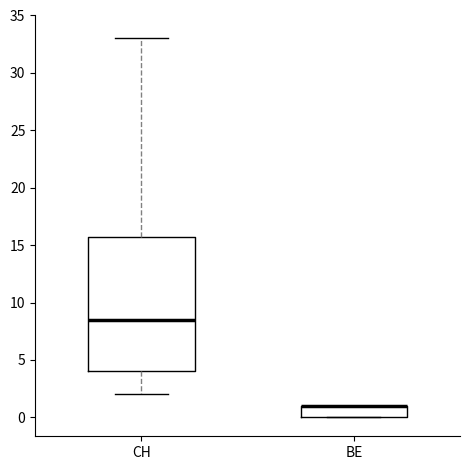

Reading left to right, transcribe this box plot: for each box, give where its median line is, the range the box spans, and where its two whiskers end, as read against the y-axis. The values are not printed on the chart, so give them approximately, as read against the axis.

CH: median 8.5, box 4.0 to 16.0, whiskers 2.0 to 33.0
BE: median 1.0 (drawn on the box's upper edge), box 0.0 to 1.0, whiskers 0.0 to 1.0